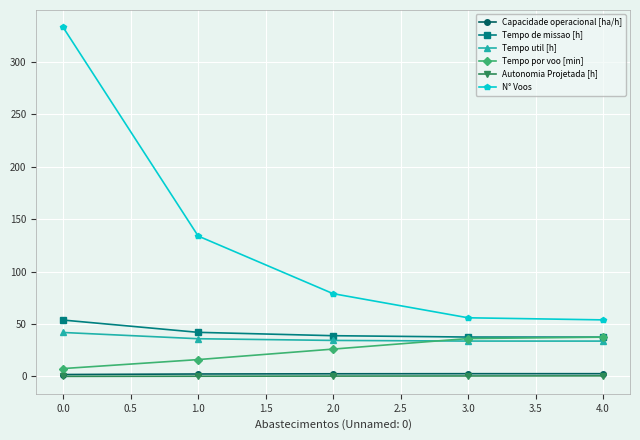

What are all the series names shown in the legend?

Capacidade operacional [ha/h], Tempo de missao [h], Tempo util [h], Tempo por voo [min], Autonomia Projetada [h], N° Voos